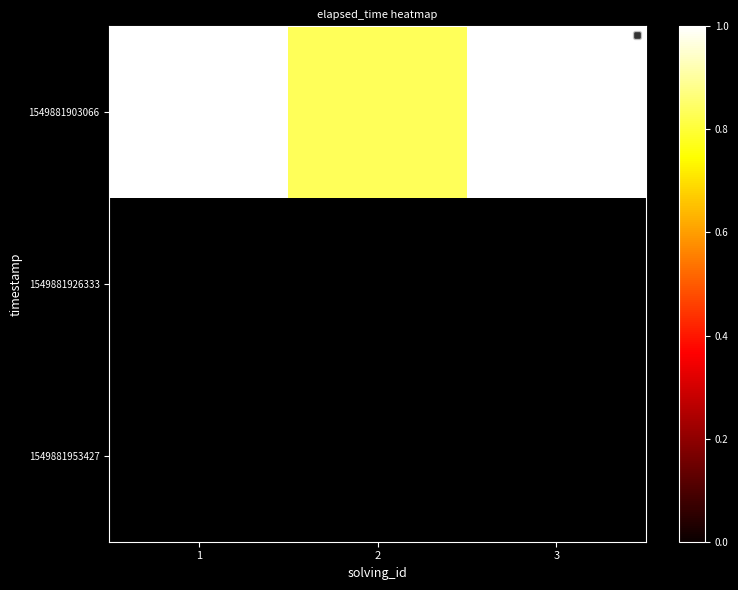

Which category has the highest value in the 1549881926333 series?

1